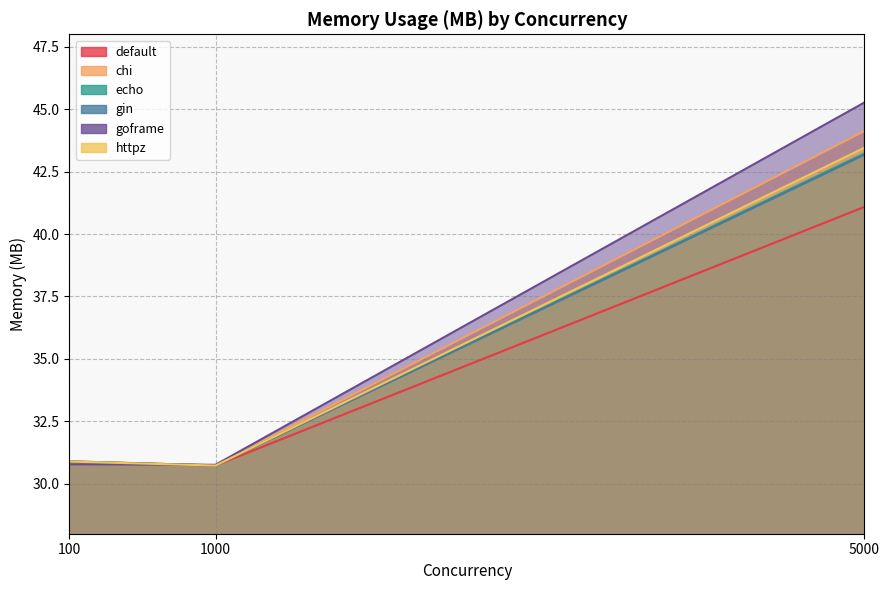

Which series has the largest total across all categories?

goframe